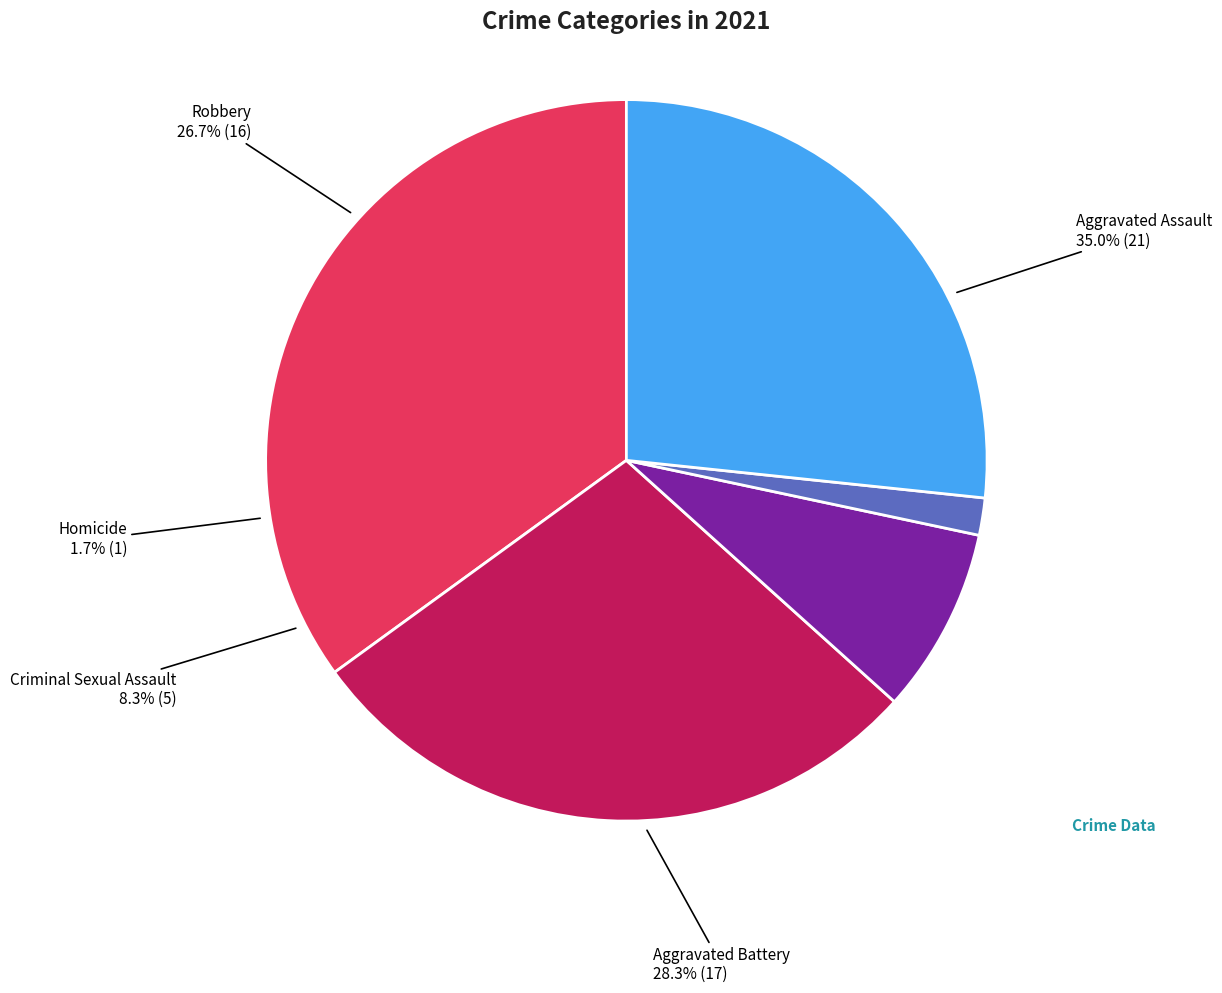

How many slices are in this pie chart?

5